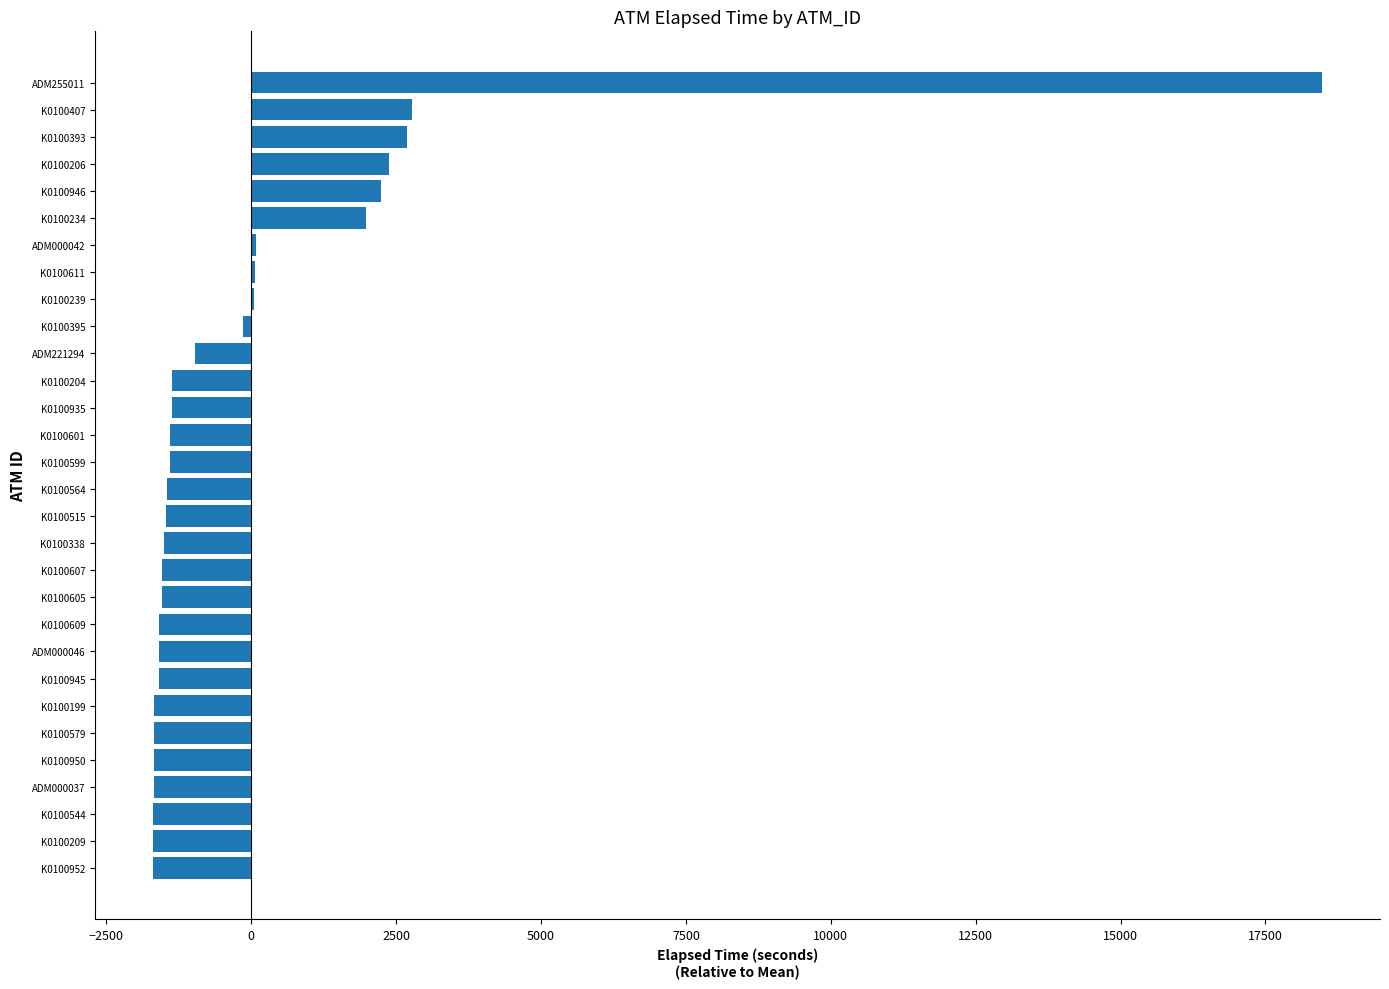

Count the number of values greater than -1406.

13